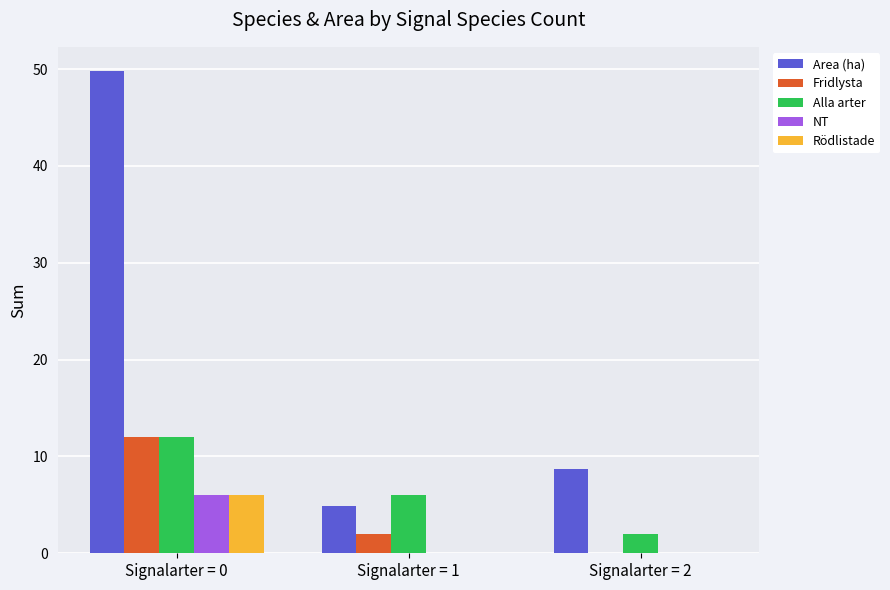

Where does the Area (ha) series first go above 8?

Signalarter = 0